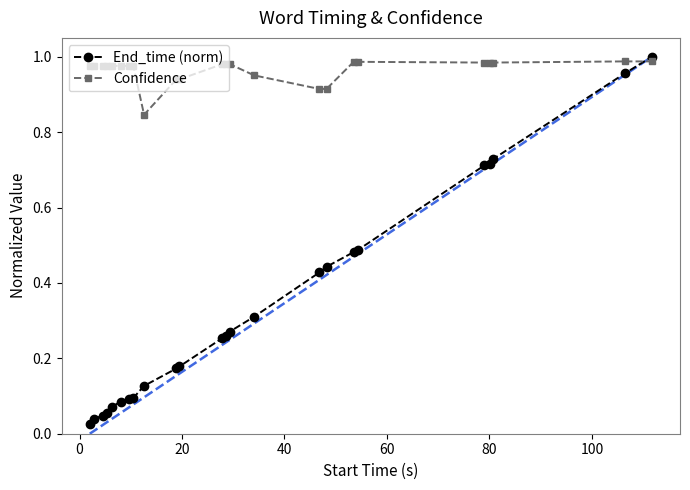

At how many categories does at least one series exceed 0?

24